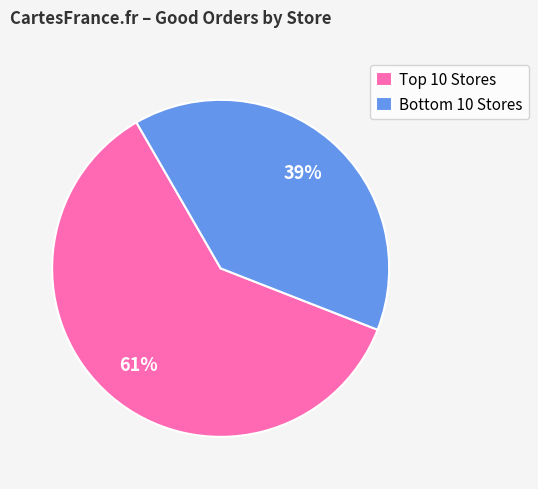

Which slice is the smallest?

Bottom 10 Stores